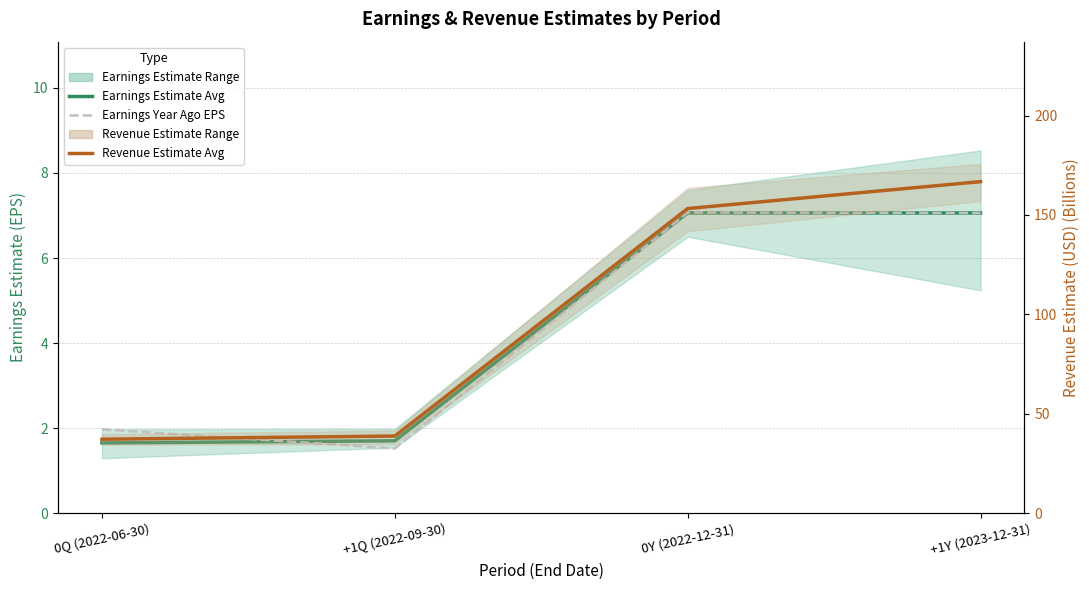

Where does the Earnings Estimate Avg series first go above 7?

0Y (2022-12-31)